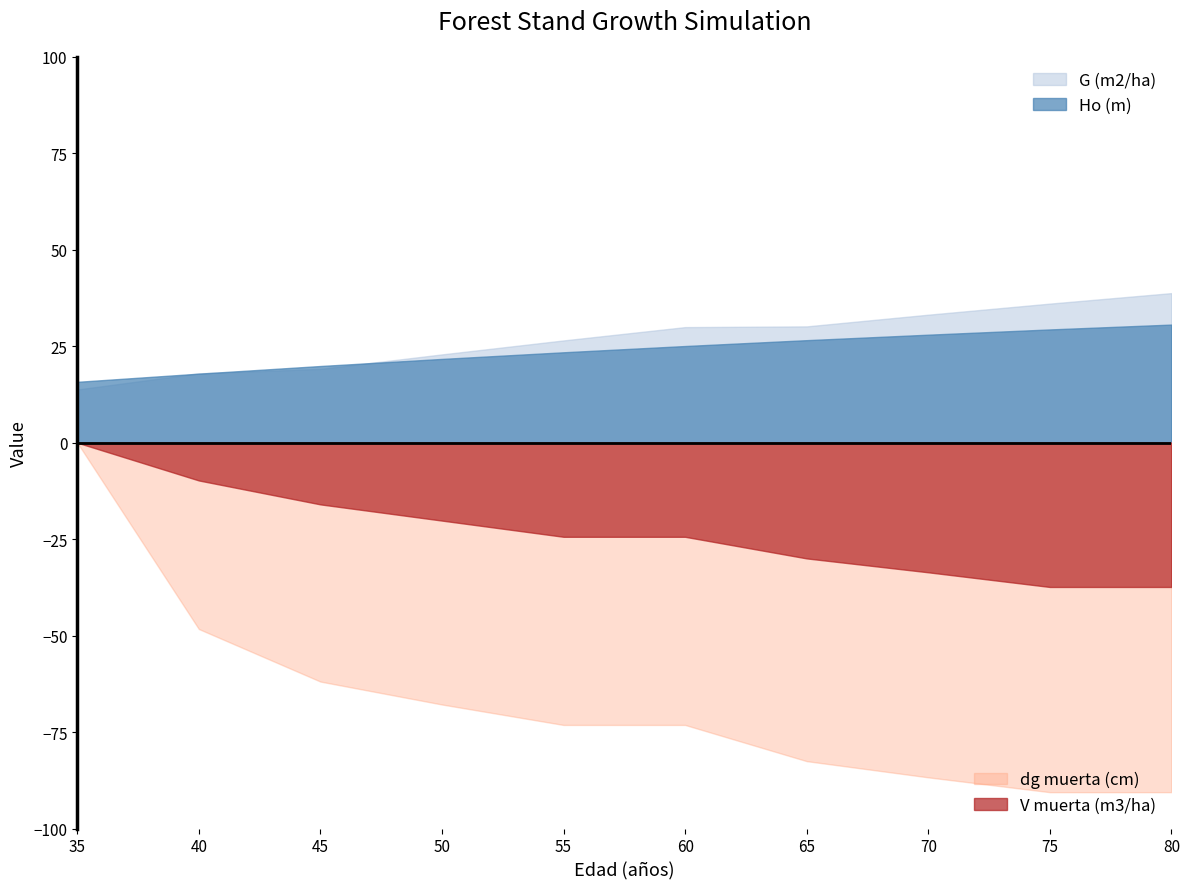

Does the chart have visible grid lines?

No